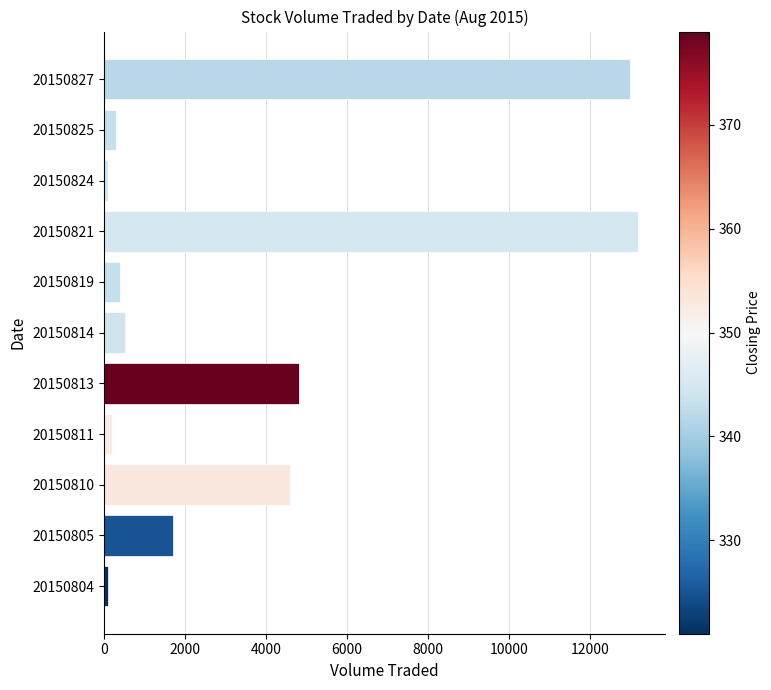

What is the minimum value shown in the chart?

100